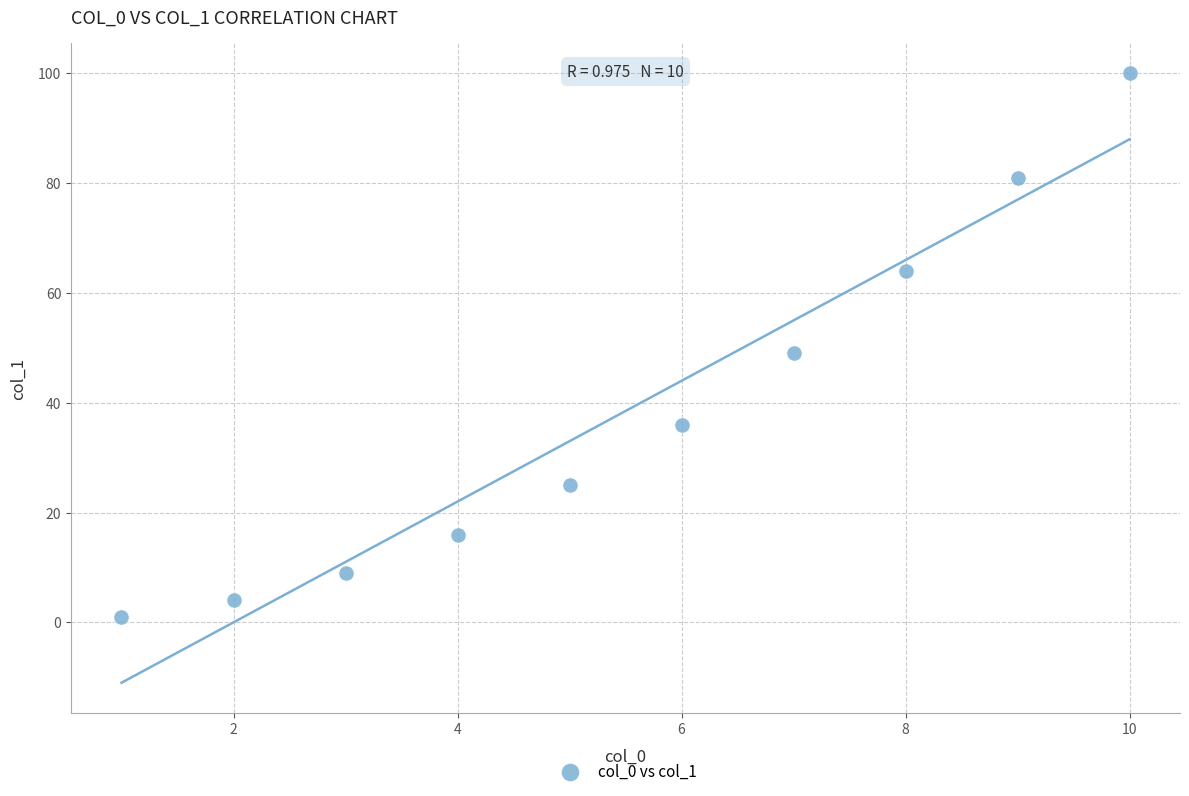

What is the average X value?

6